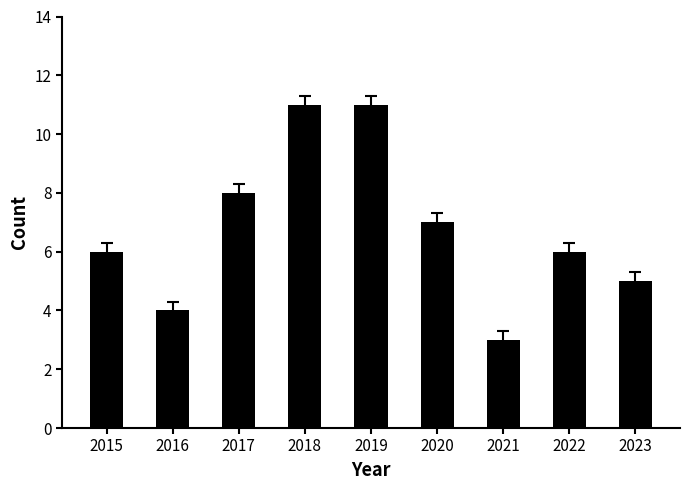

What is the average value?

7